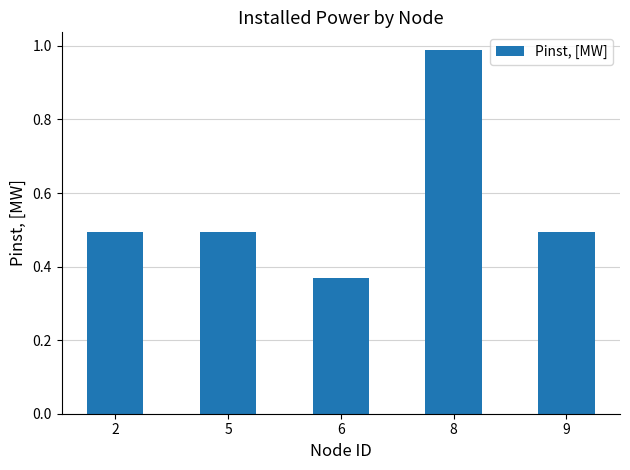

The value at 9 is 0.7. True or false?

False